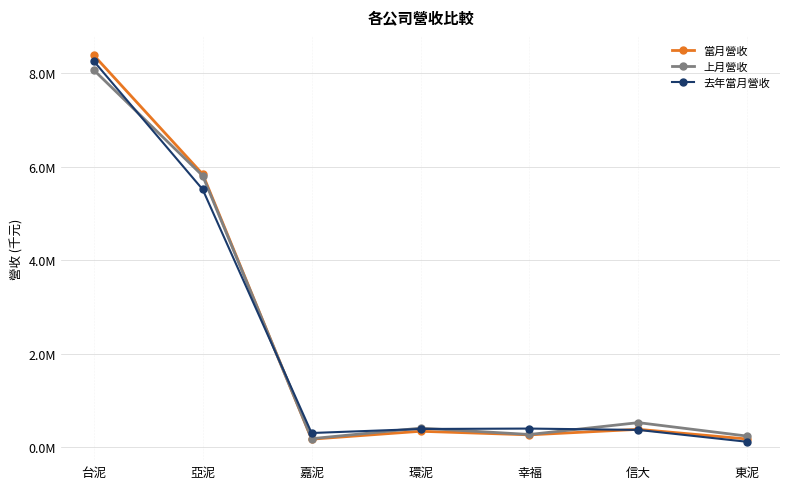

True or false: 上月營收 and 去年當月營收 intersect in this chart.

True